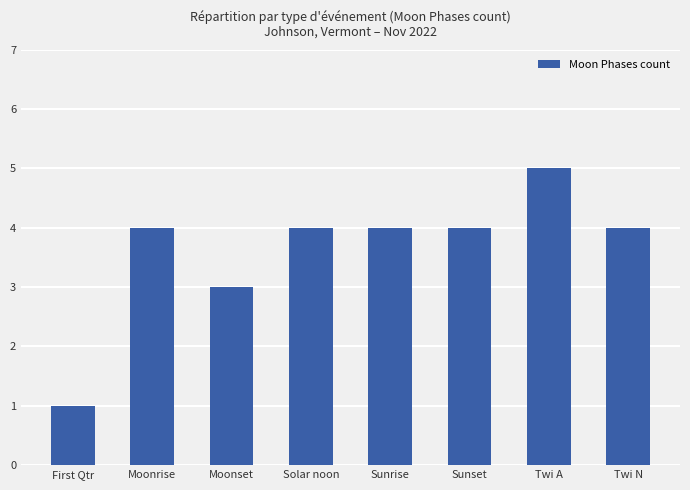

Reading left to right, transcribe all the data shown in this chart.

First Qtr=1	Moonrise=4	Moonset=3	Solar noon=4	Sunrise=4	Sunset=4	Twi A=5	Twi N=4